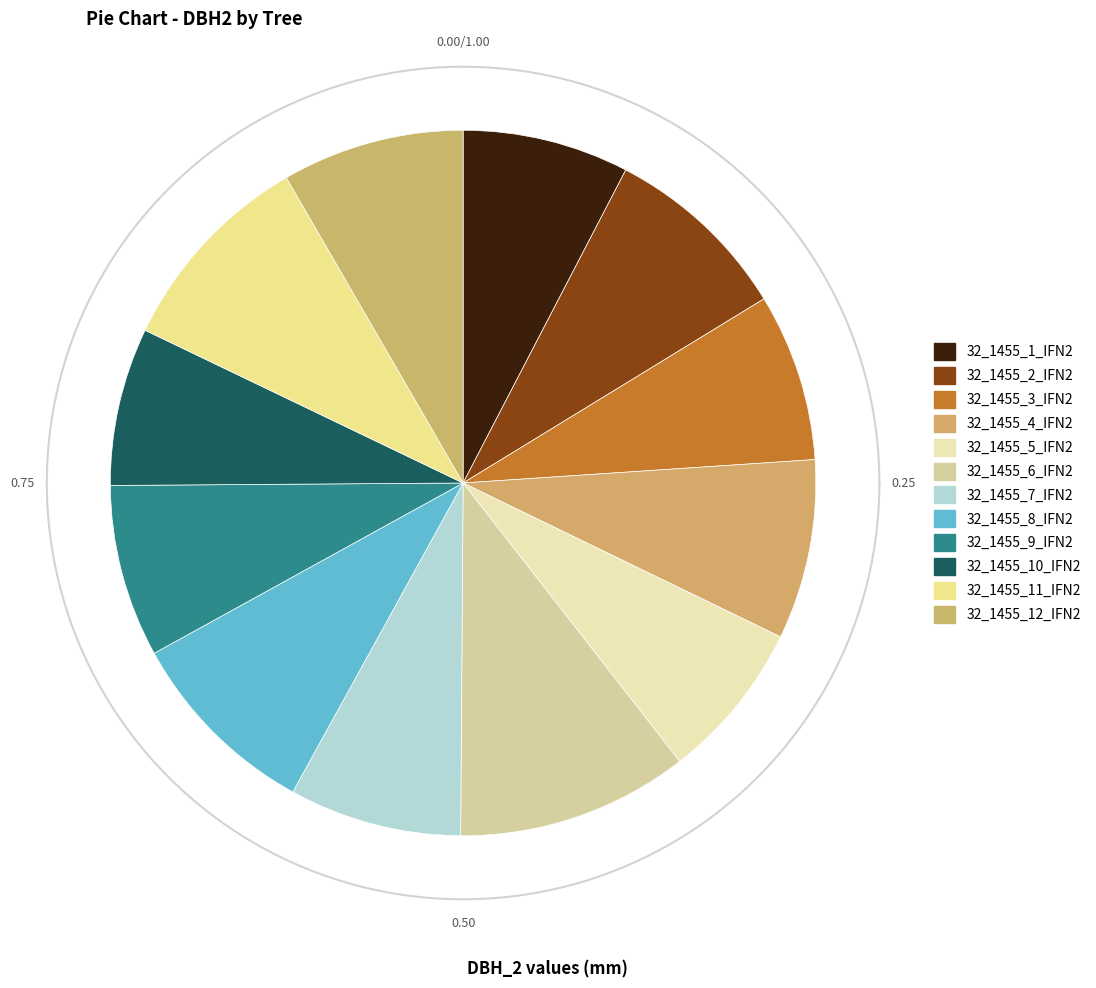

Is the sum of 32_1455_8_IFN2 and 32_1455_1_IFN2 greater than half?

No